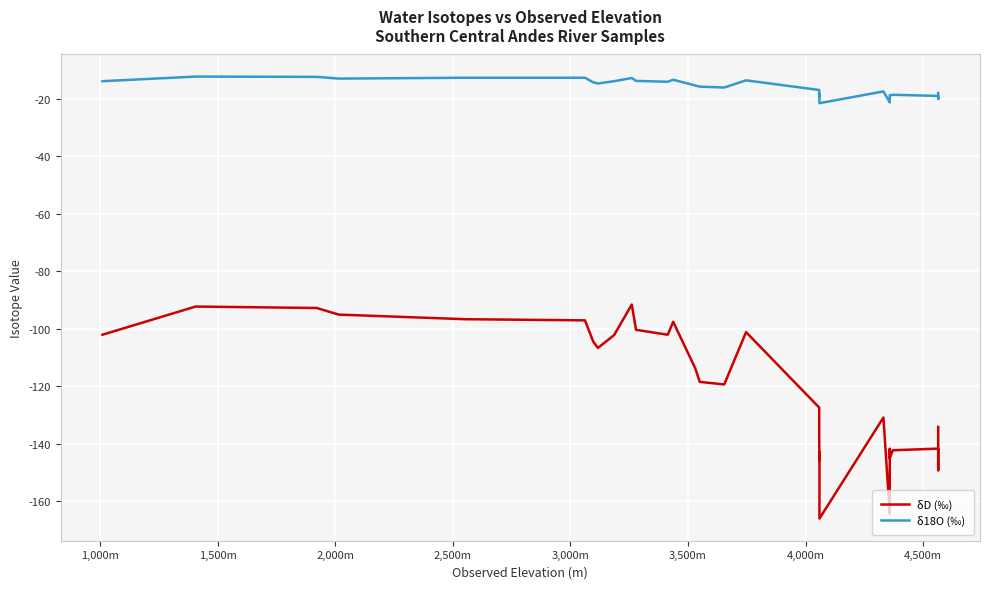

Is the value of δD (‰) at 23 greater than the value of δ18O (‰) at 25?

No